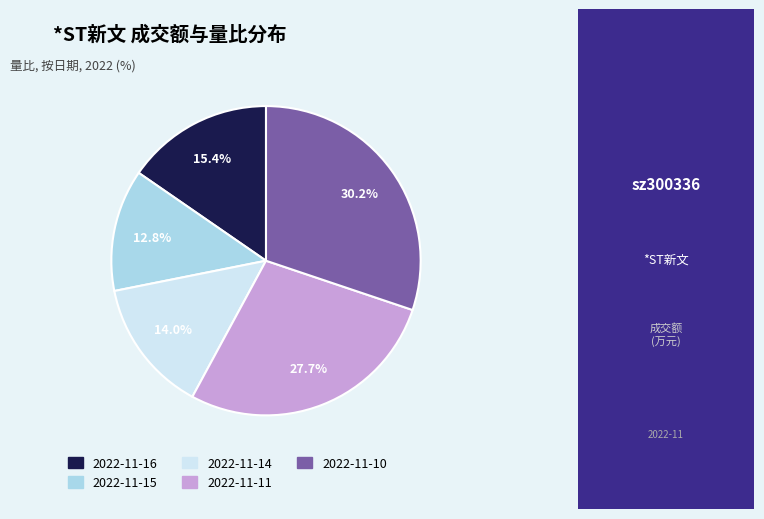

Rank the categories by value from highest to lowest.

2022-11-10, 2022-11-11, 2022-11-16, 2022-11-14, 2022-11-15